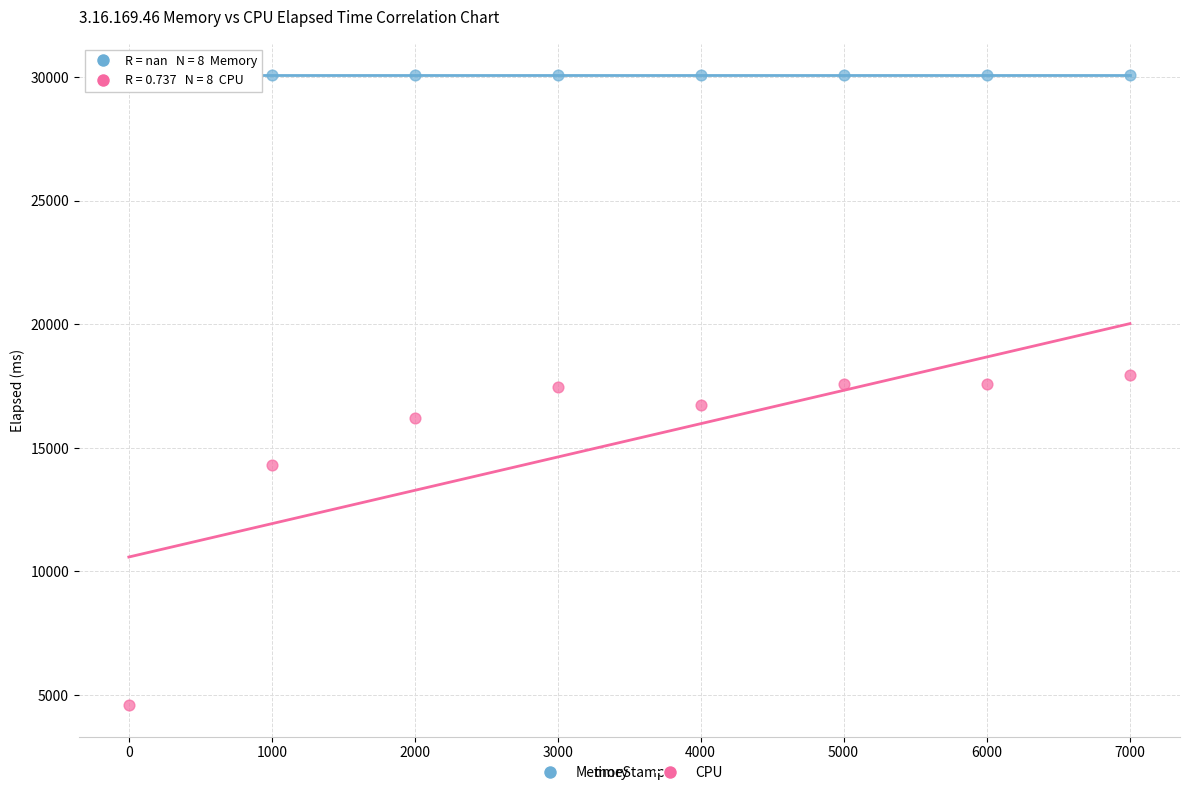

Which series contains the lowest Y value?

CPU